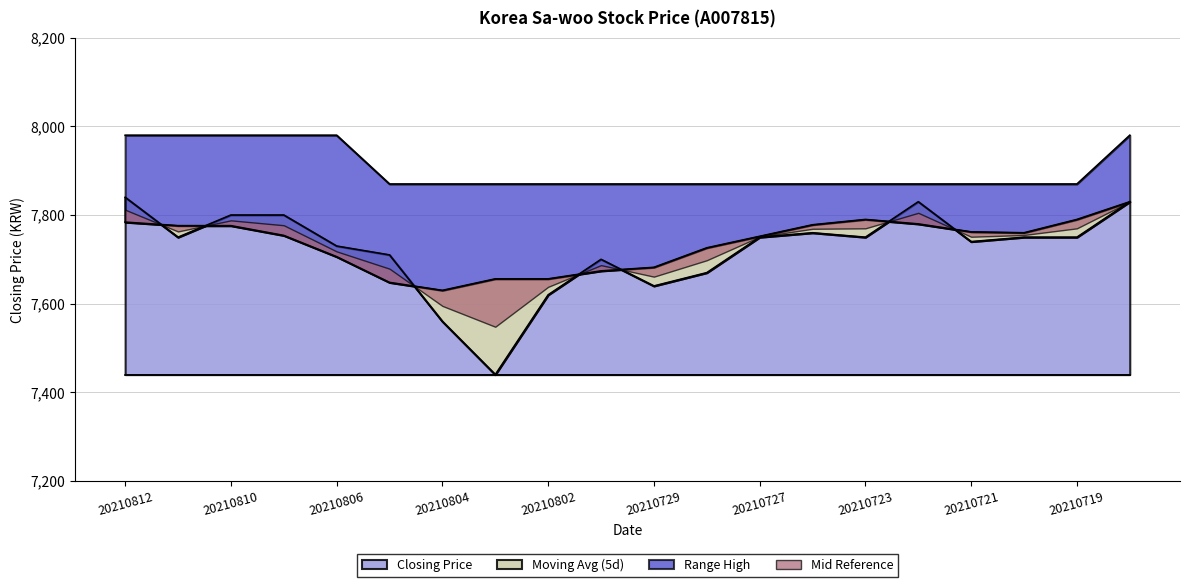

What is the value of the Range High point at the 4th from the left?

7980